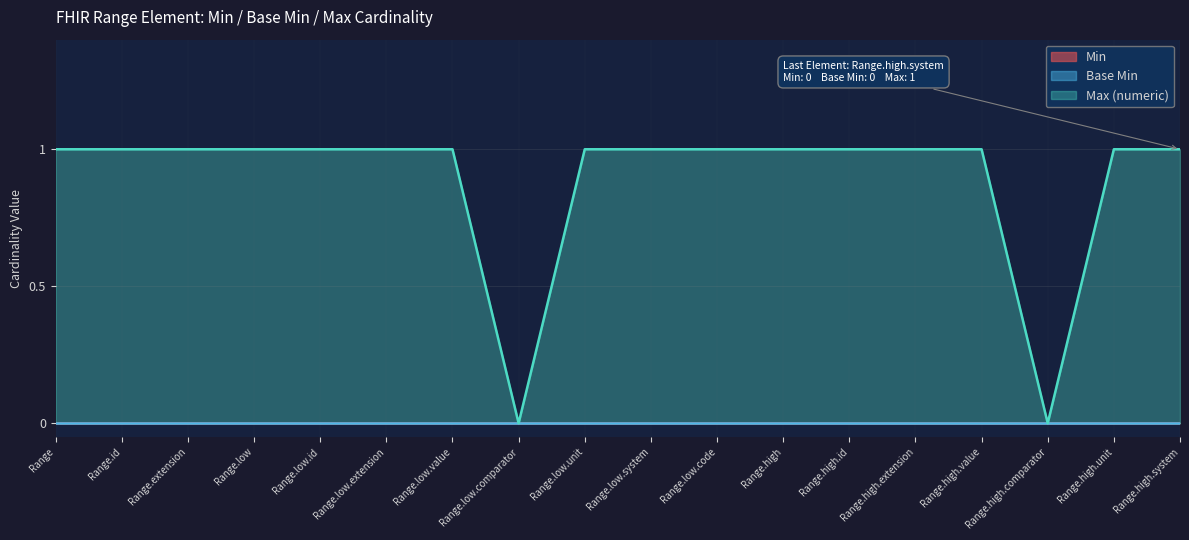

At which label is Base Min closest to 0?

Range